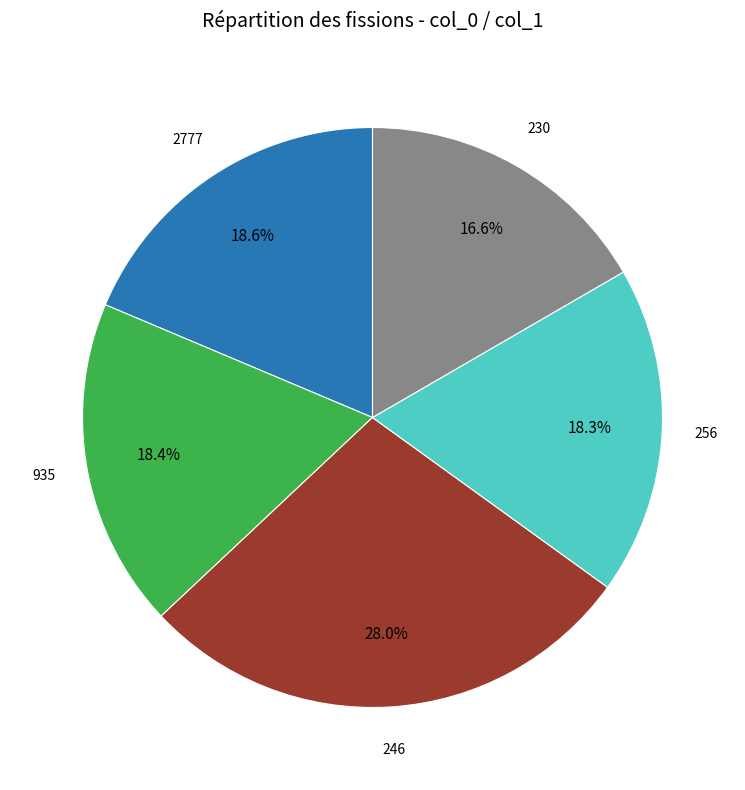

Is there any slice that represents more than half of the pie?

No